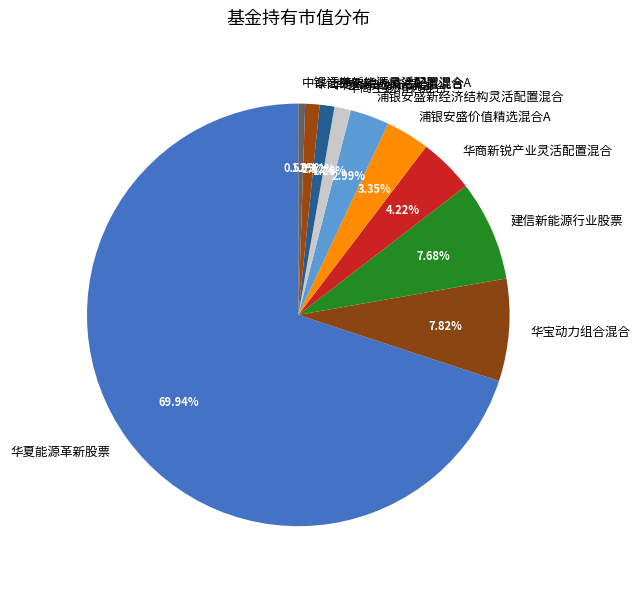

Which slice is the largest?

华夏能源革新股票